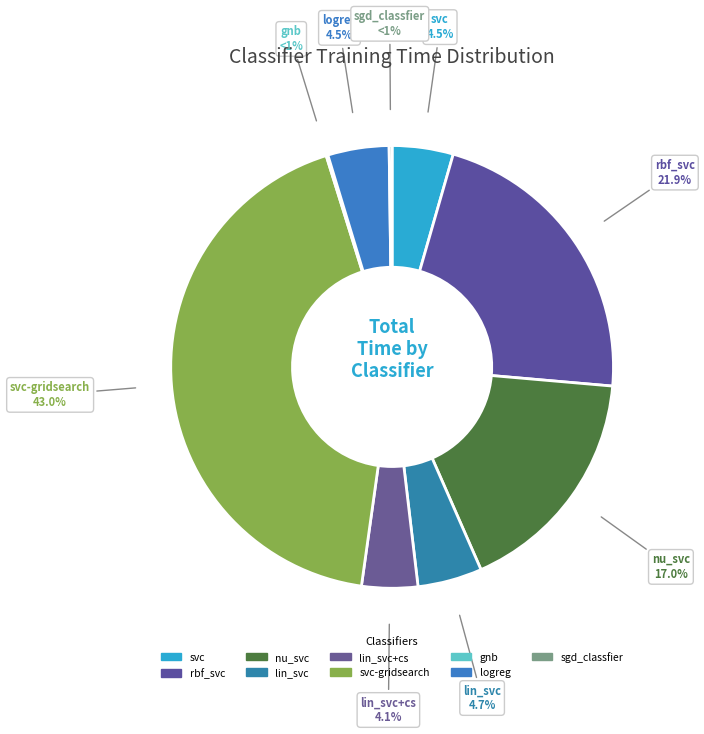

To the nearest percent, what percentage of the pie is svc-gridsearch?

43%